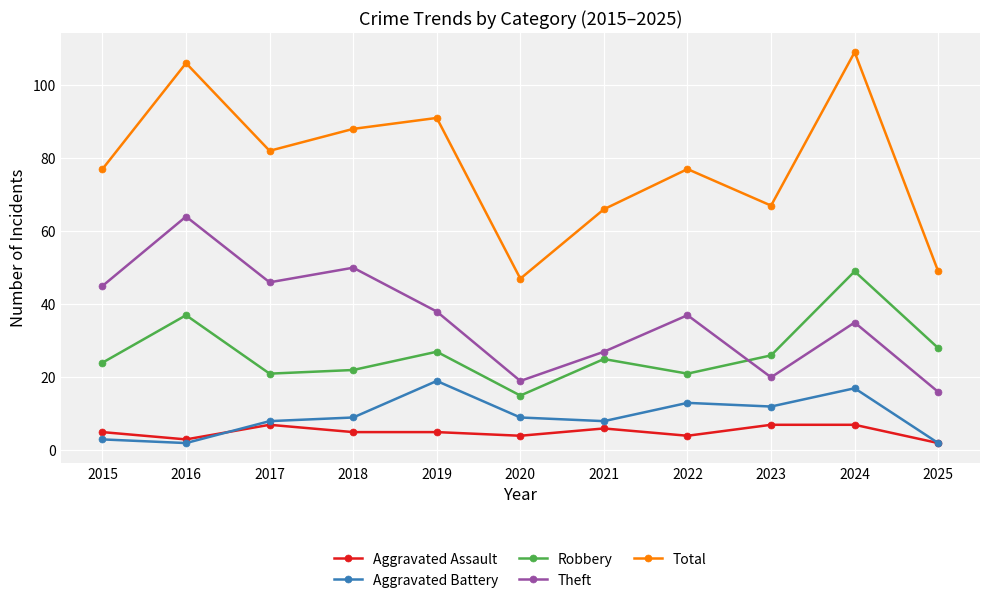

Does the chart display data point markers on the line(s)?

Yes